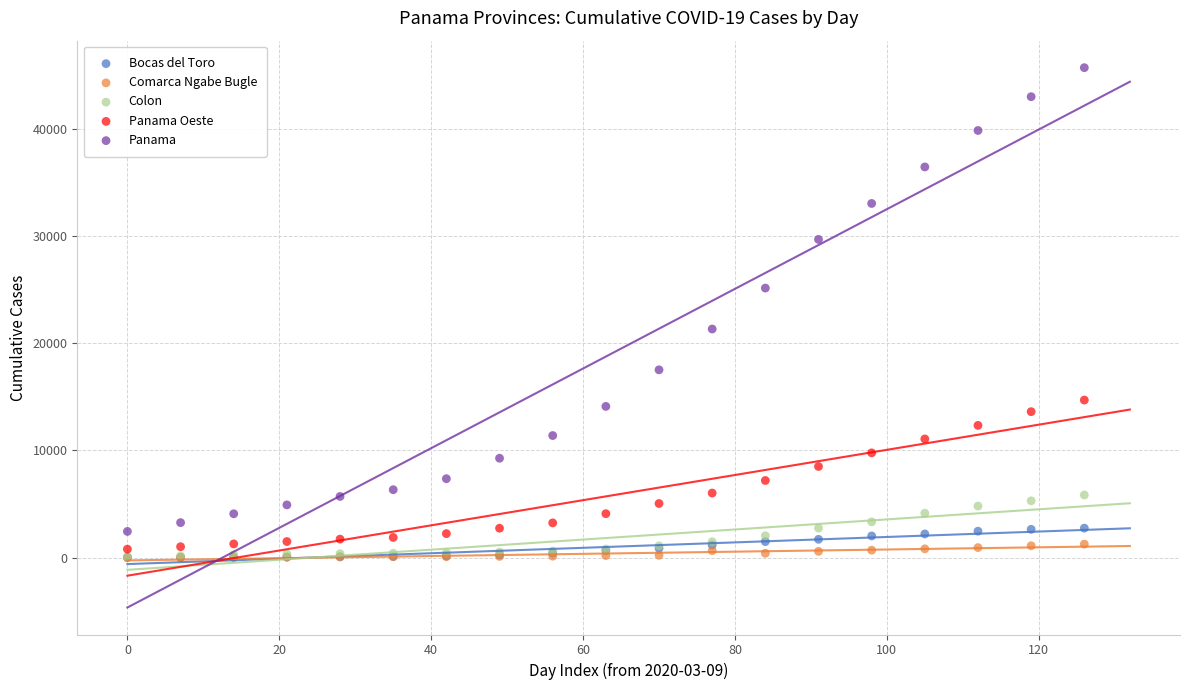

Across all series, what Y value is closest to 22843?

21312